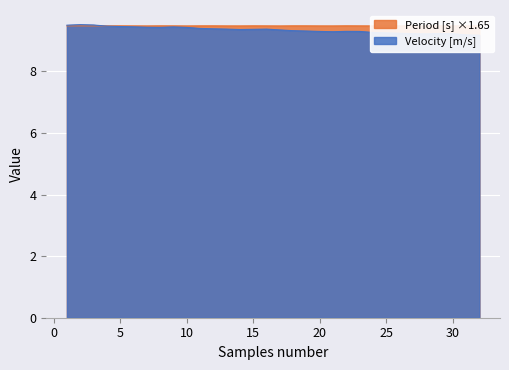

Which series has the widest spread of values?

Velocity [m/s]